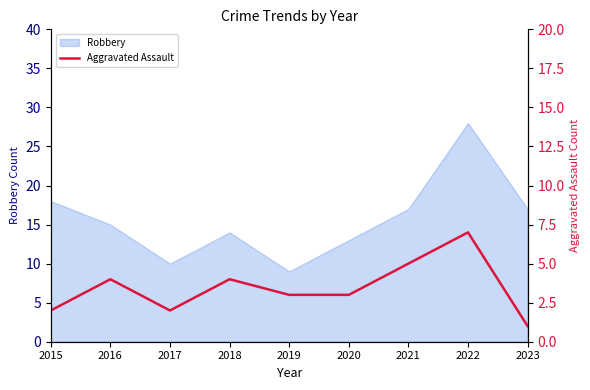

Is it true that Robbery equals 24 at 2023?

False